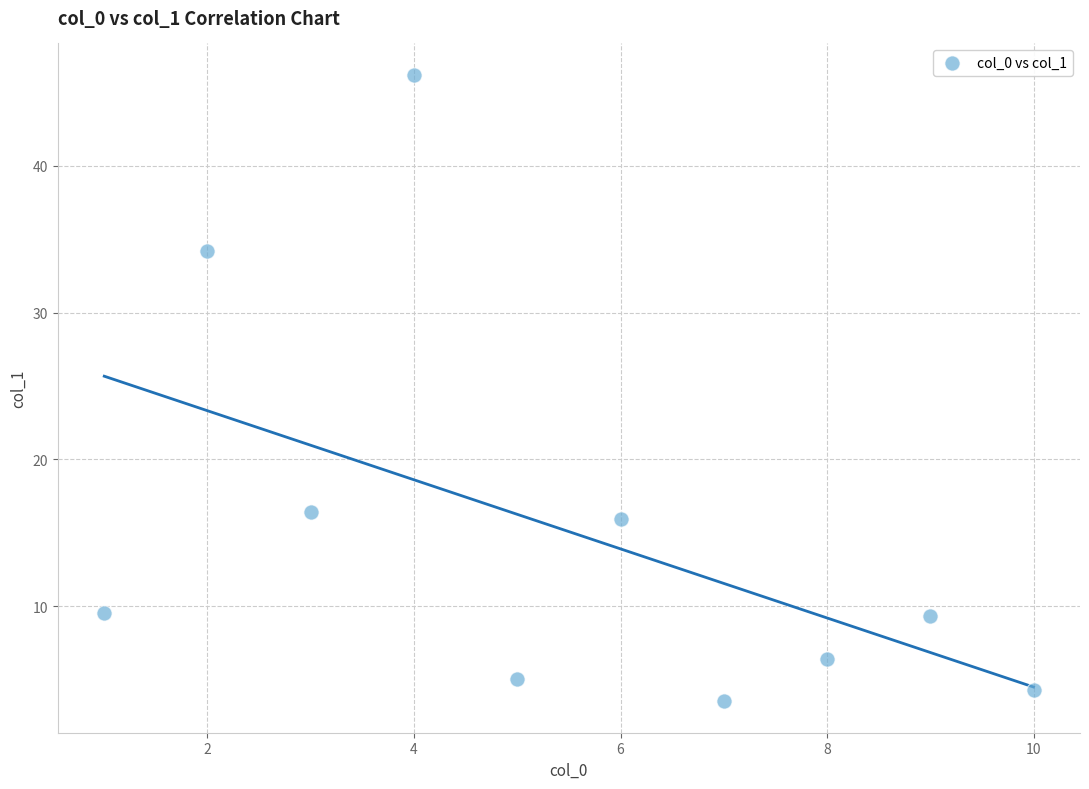

What Y value in the scatter plot is closest to 24?

16.4